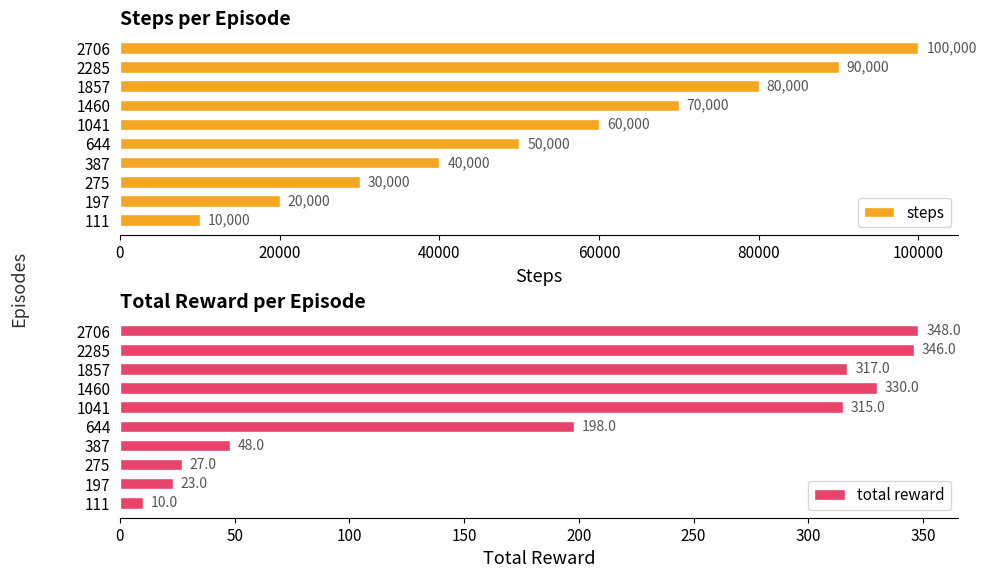

How many data points does each series have?

10